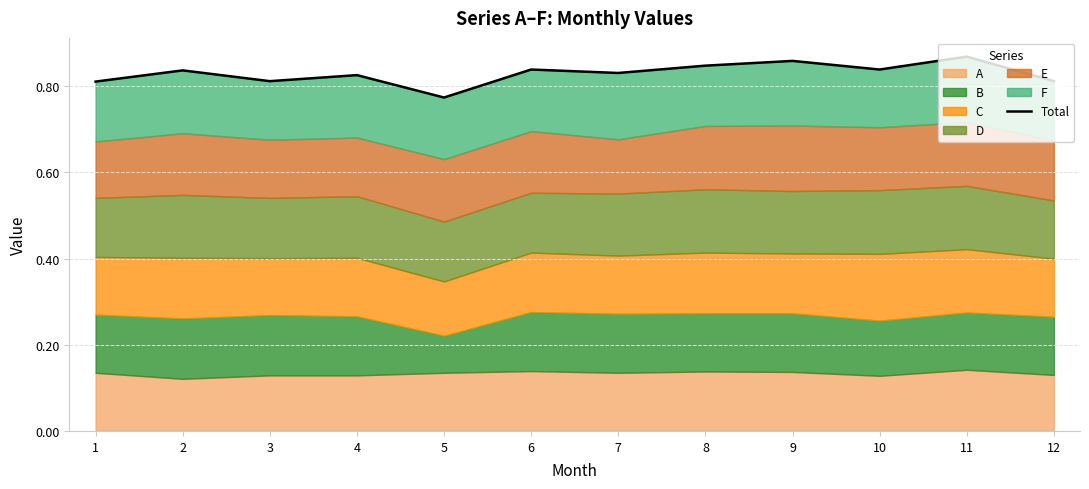

How many interior local valleys (lower than both neighbors) does the data have?

4